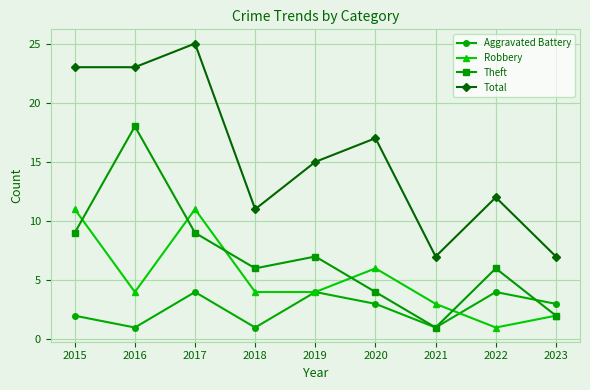

At which category is the sum across all series the highest?

2017